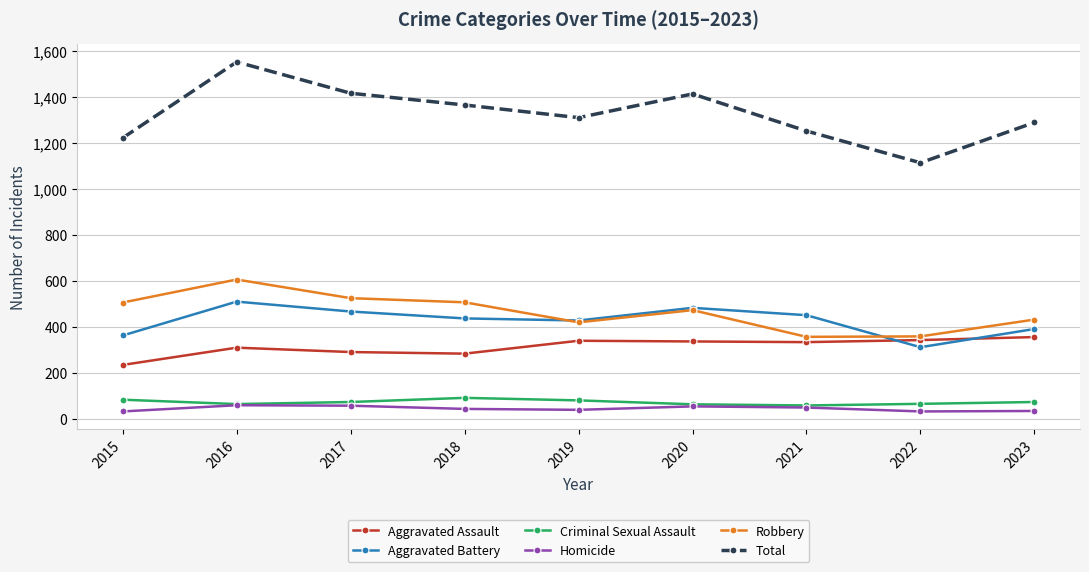

True or false: Total has a value of 1551 at 2016.

True